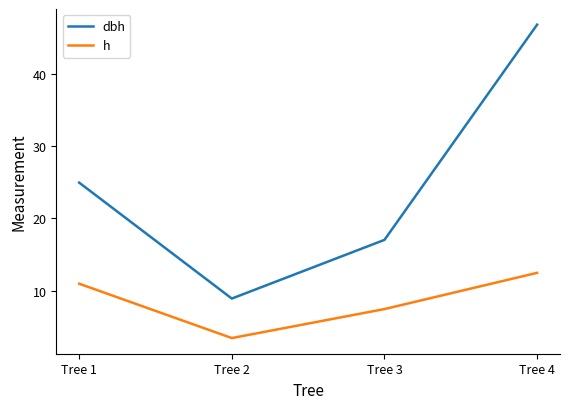

True or false: h and dbh cross at least once.

False